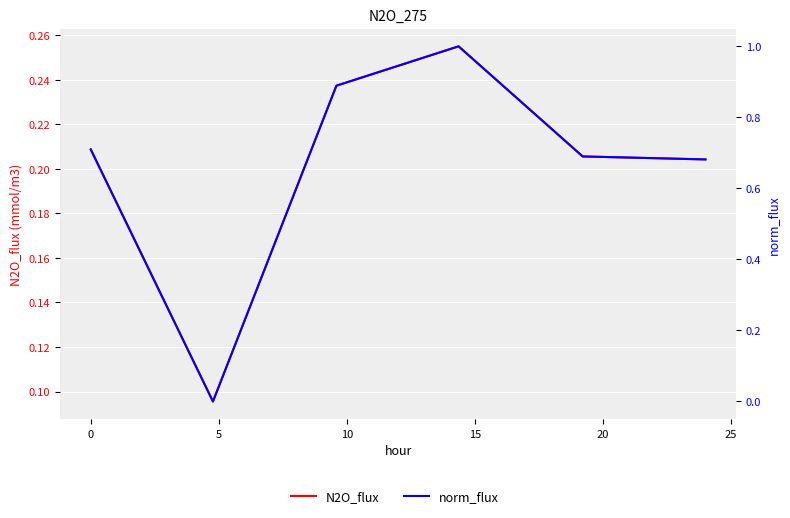

In N2O_flux, how many points are lower than both neighbors (excluding endpoints)?

1